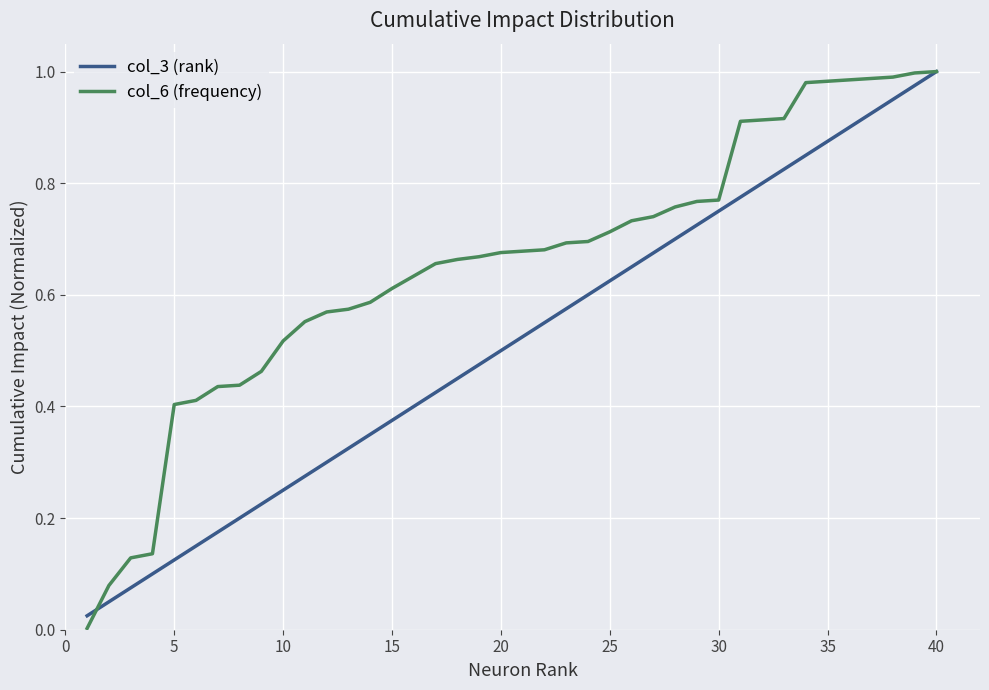

How many lines are shown in the chart?

2